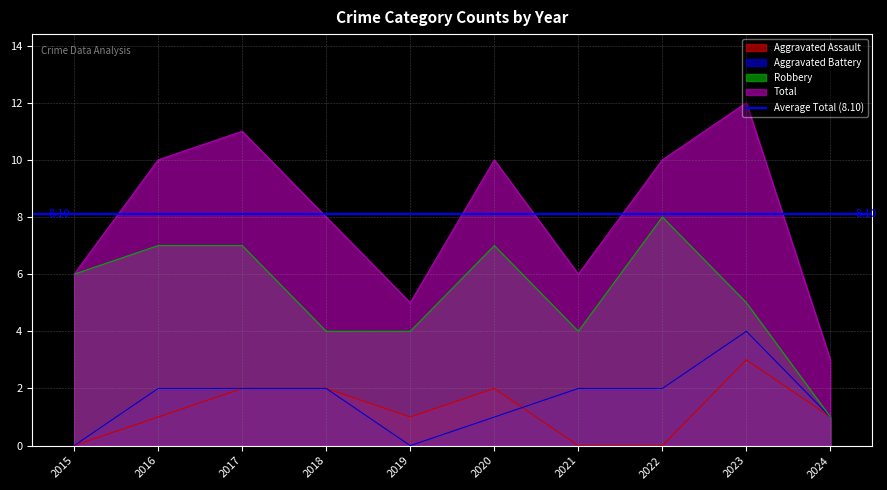

True or false: Total and Aggravated Assault cross at least once.

False